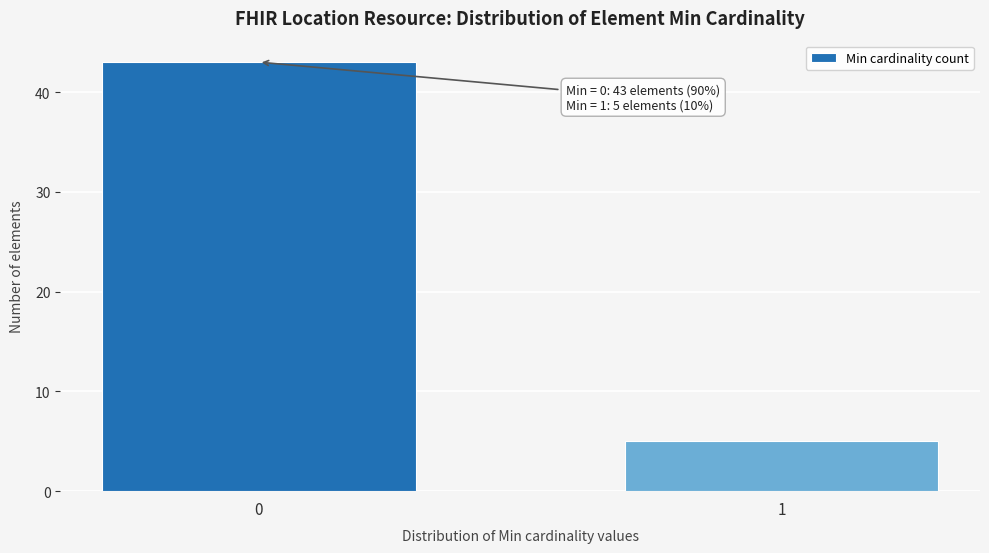

Reading left to right, what are all the values shown in this chart?

0=43	1=5